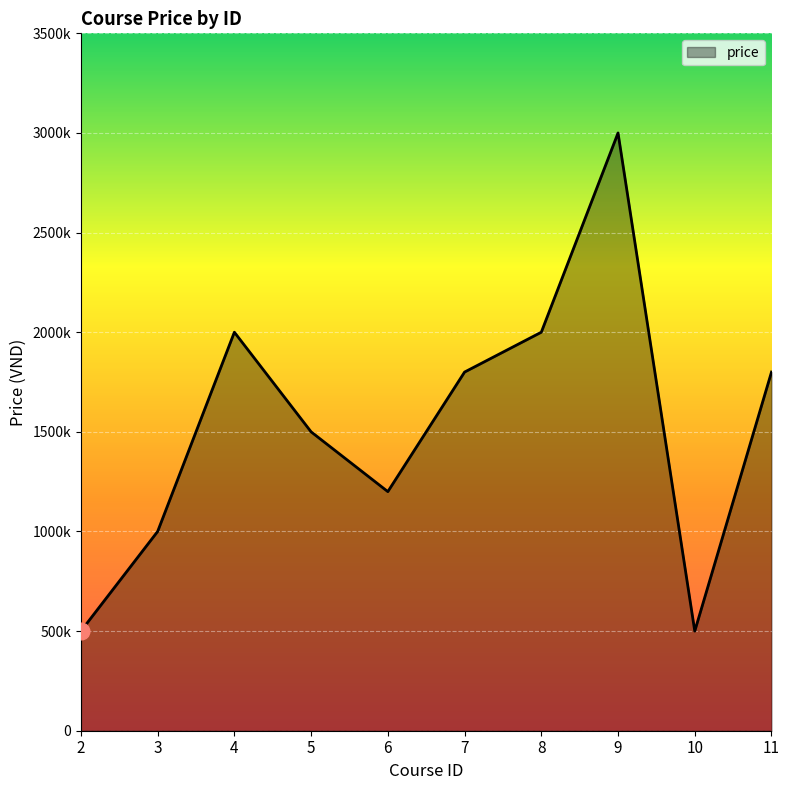

What is the greatest value displayed?

3000000